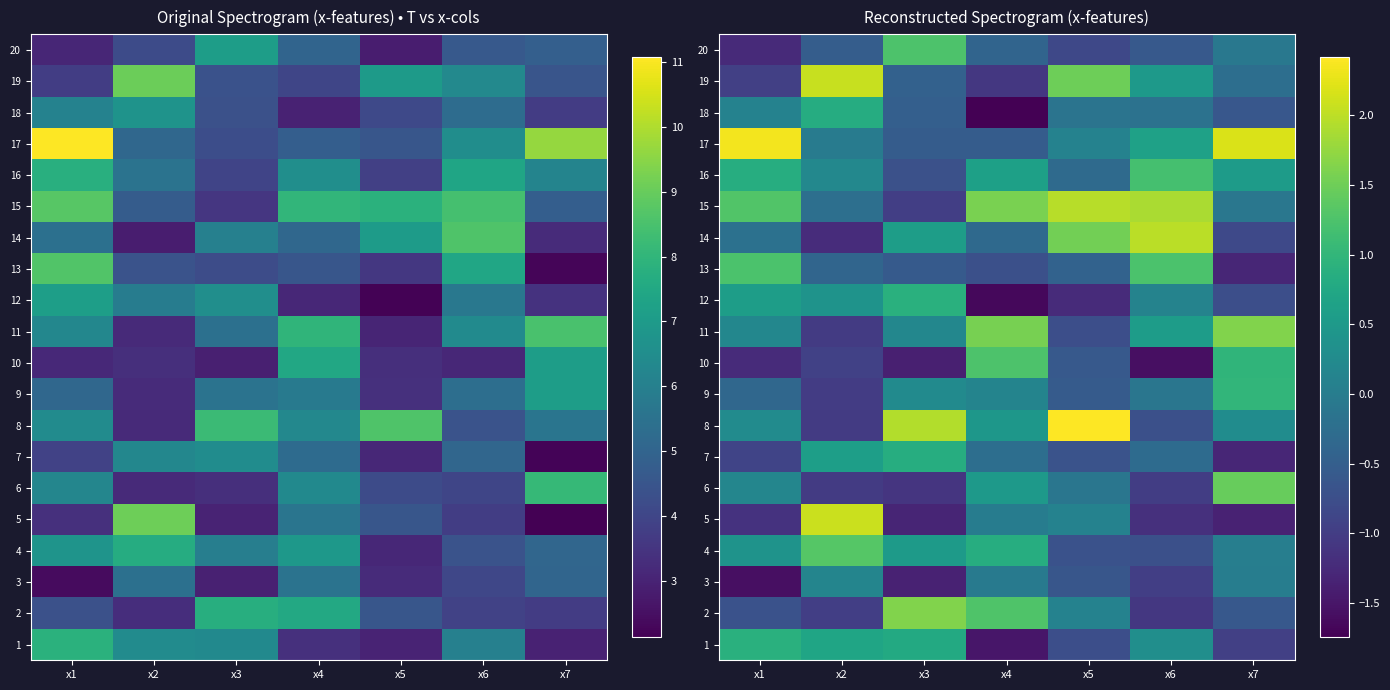

Is it true that 4 equals 0.5 at x4?

False